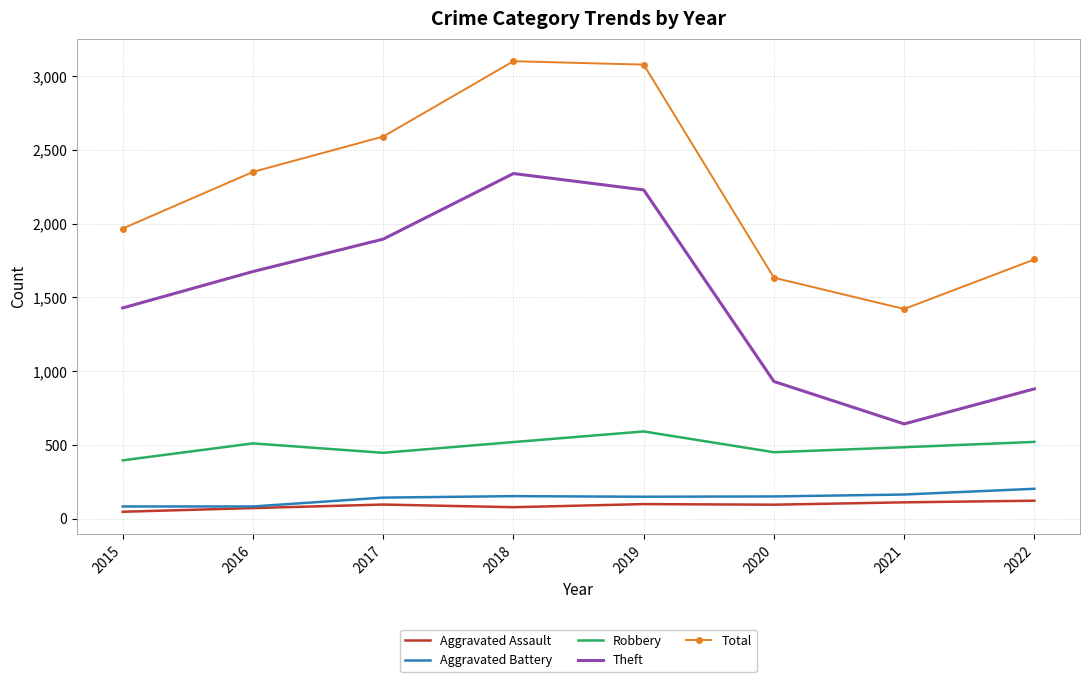

The value of Theft at 2020 is 930. True or false?

True